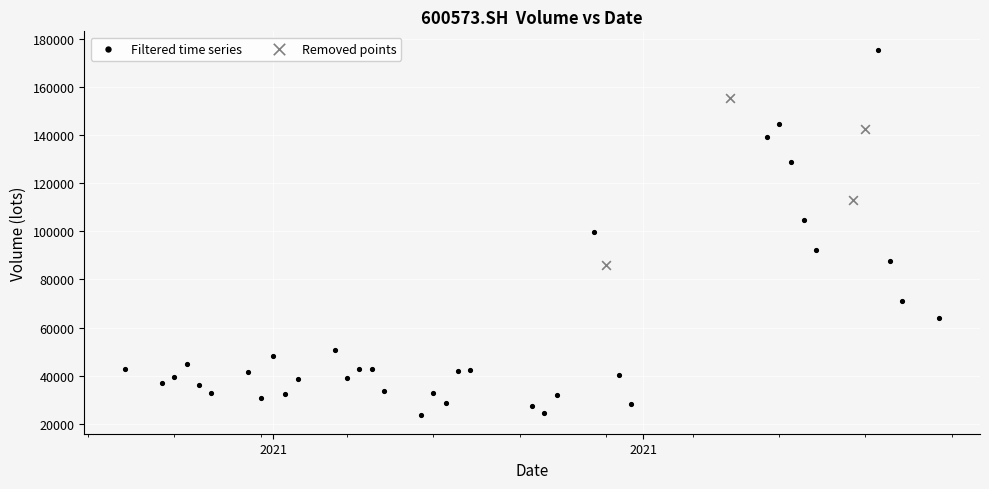

Which series reaches the minimum Y coordinate?

Filtered time series